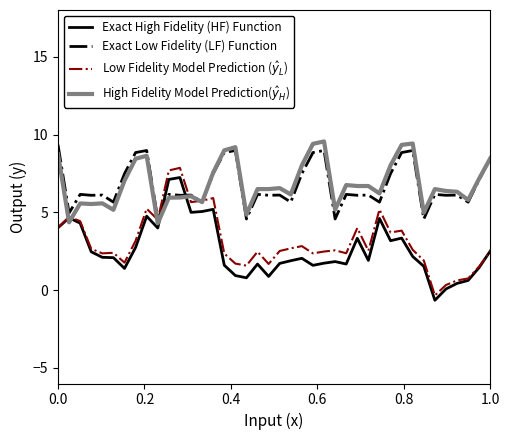

What is the greatest value displayed?

9.6